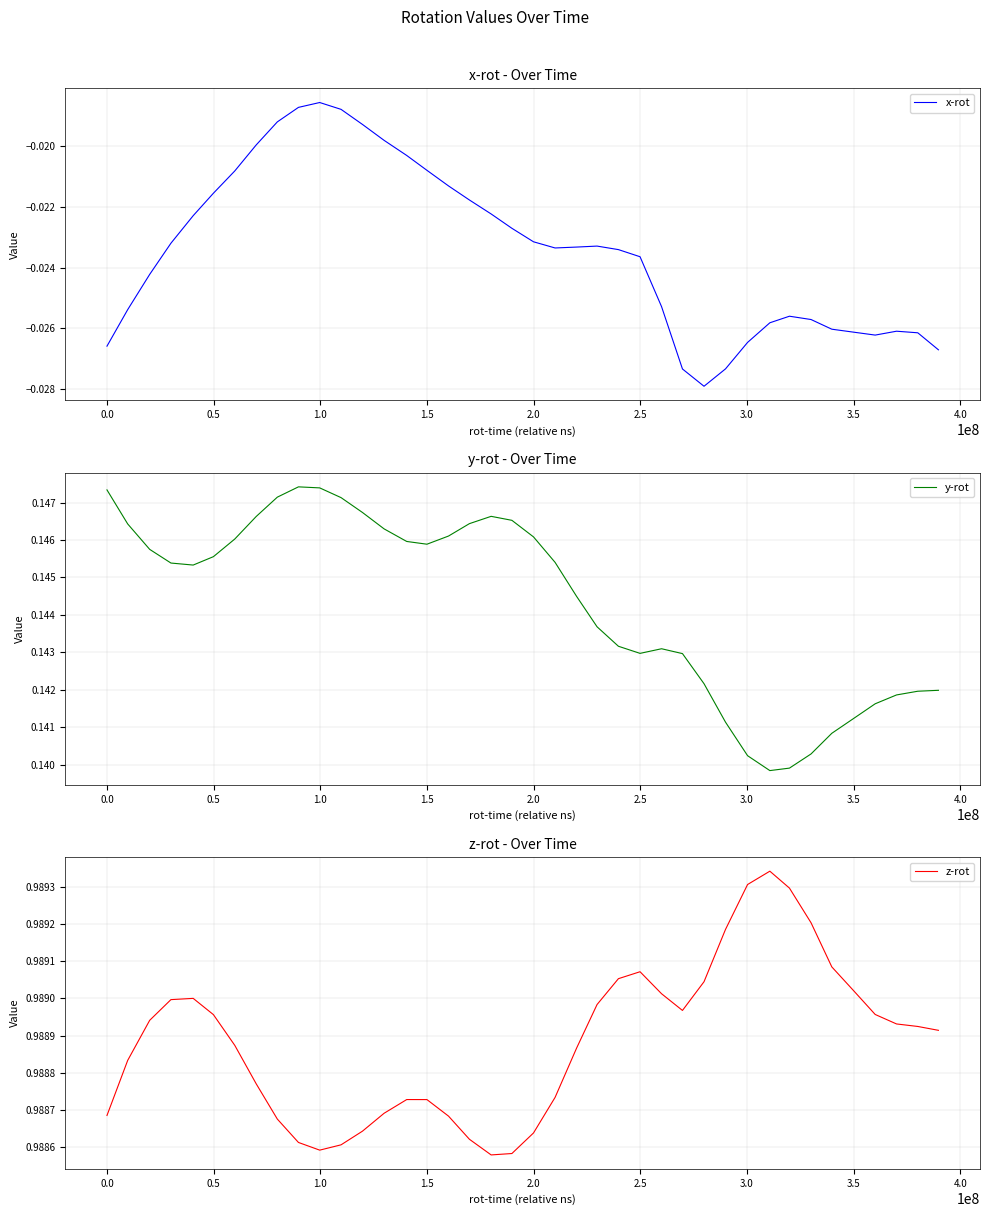

At how many categories does at least one series exceed 0?

40